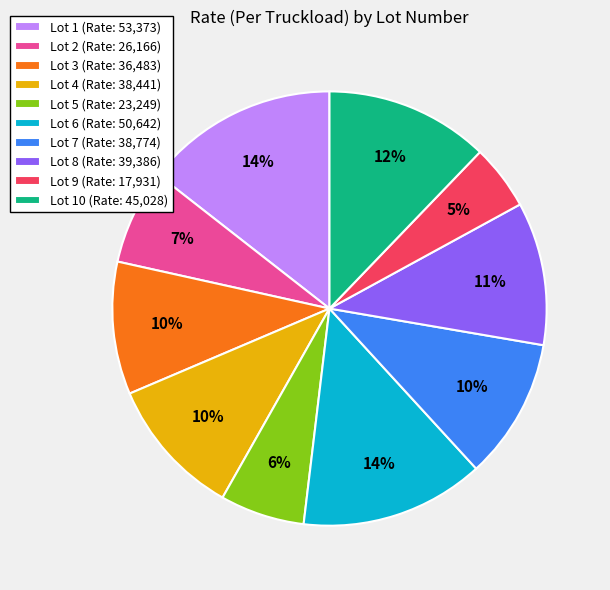

To the nearest percent, what is the average slice percentage?

10%